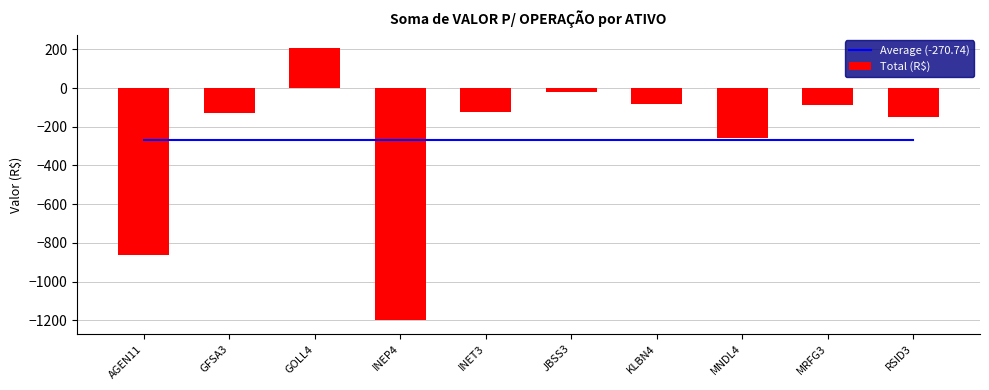

At which label is Total (R$) closest to -497?

MNDL4